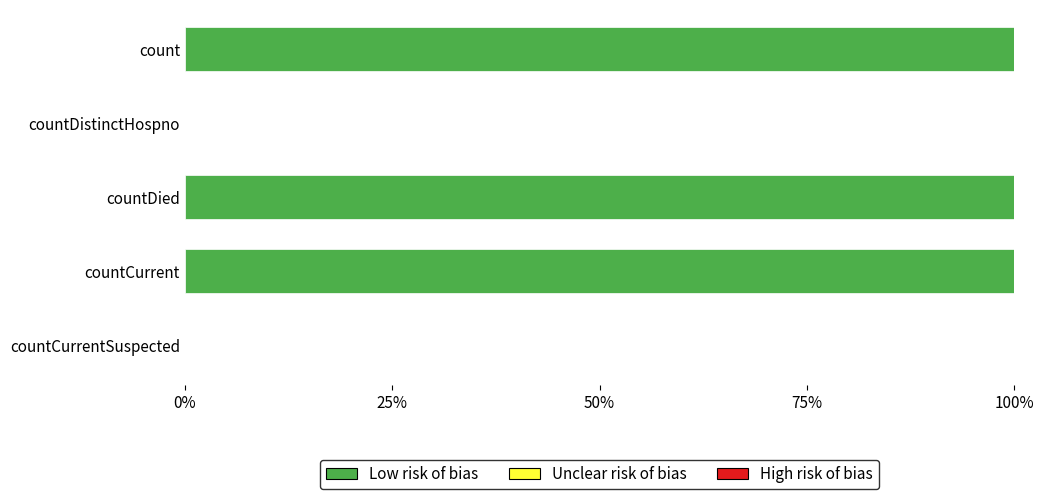

What value does the data have at countCurrent?

100